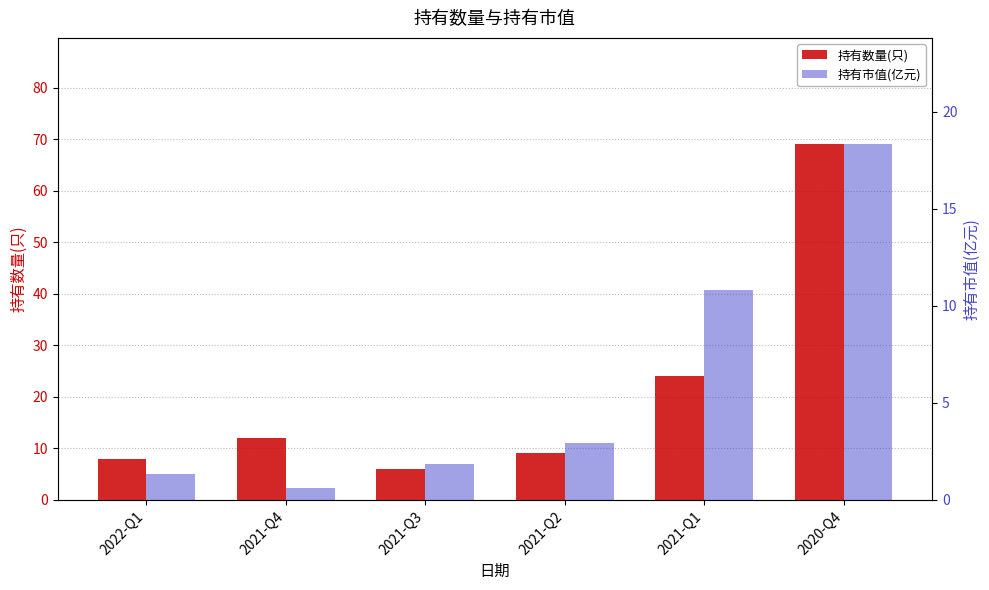

What is the maximum value for 持有市值(亿元)?

18.3